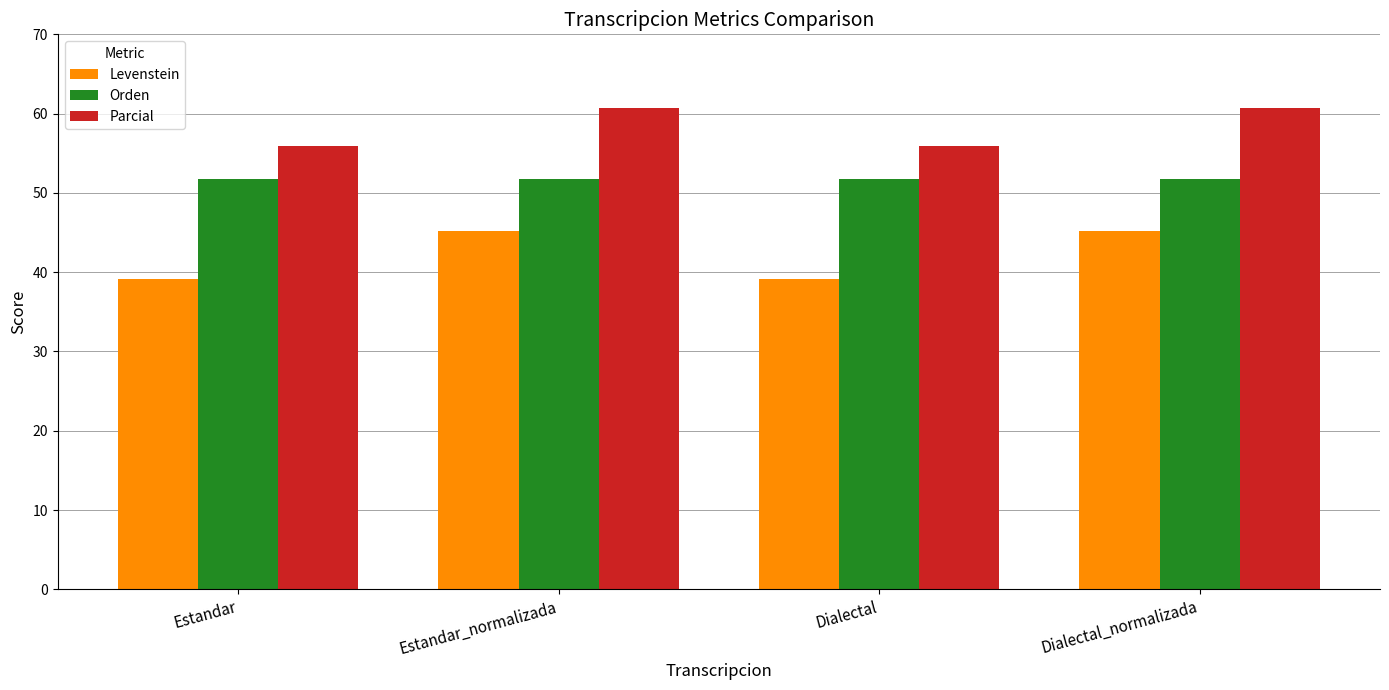

Is it true that Parcial equals 37.5 at Dialectal_normalizada?

False